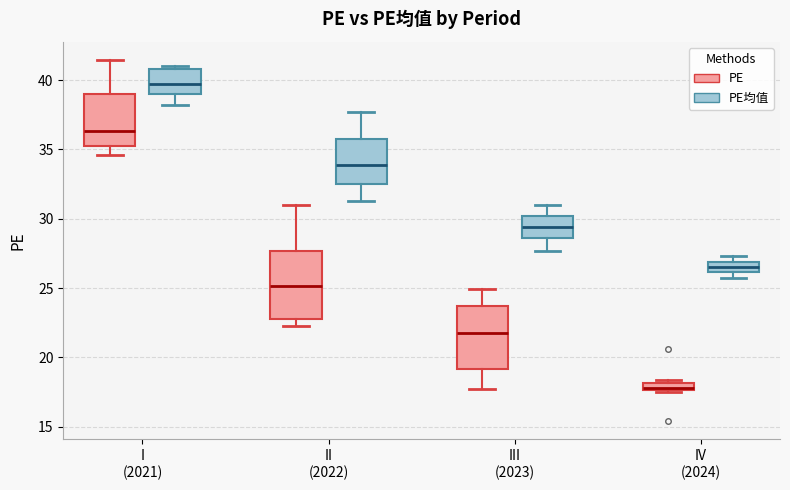

Where is the upper edge of the box for II (2022) (PE均值) on the y-axis? The values are not printed on the chart, so give them approximately, as read against the axis.

36.0